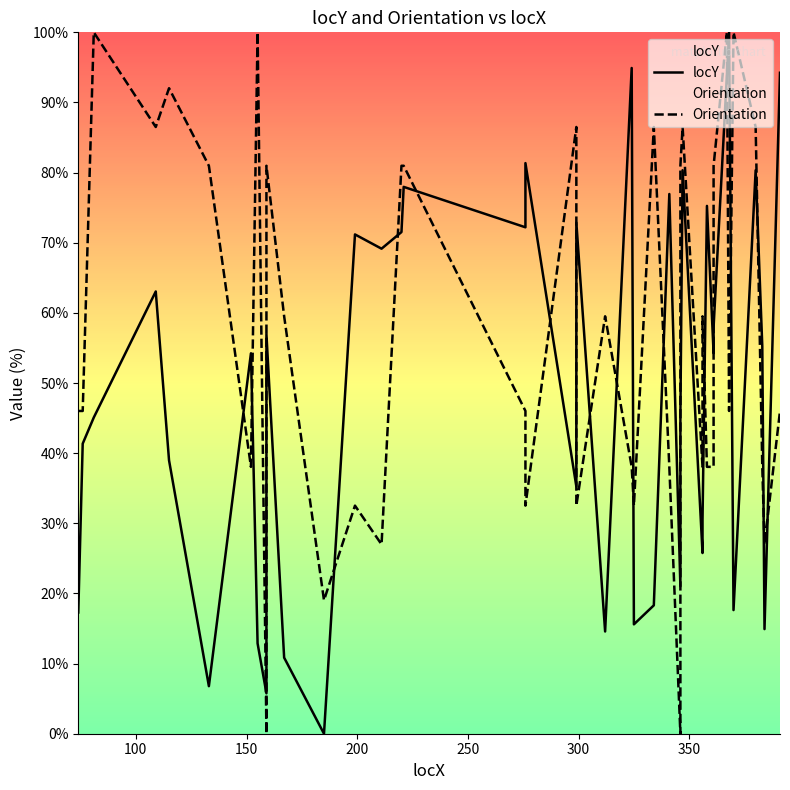

Rank the series by their average value, from highest to lowest.

Orientation, locY